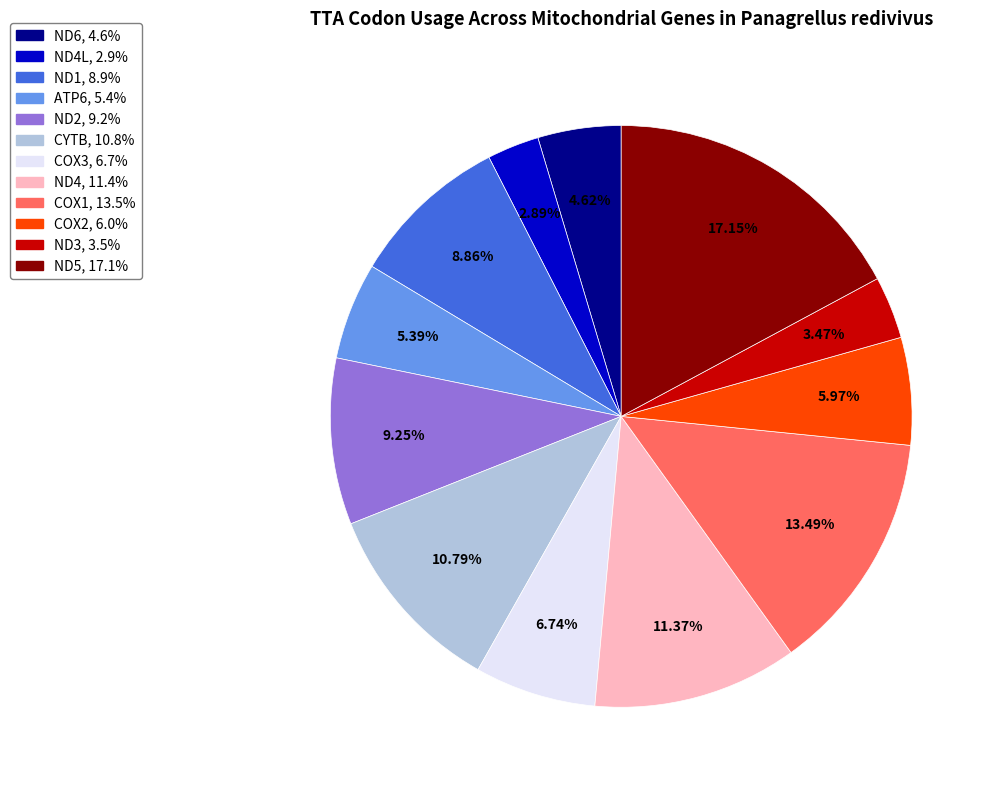

Is there any slice that represents more than half of the pie?

No